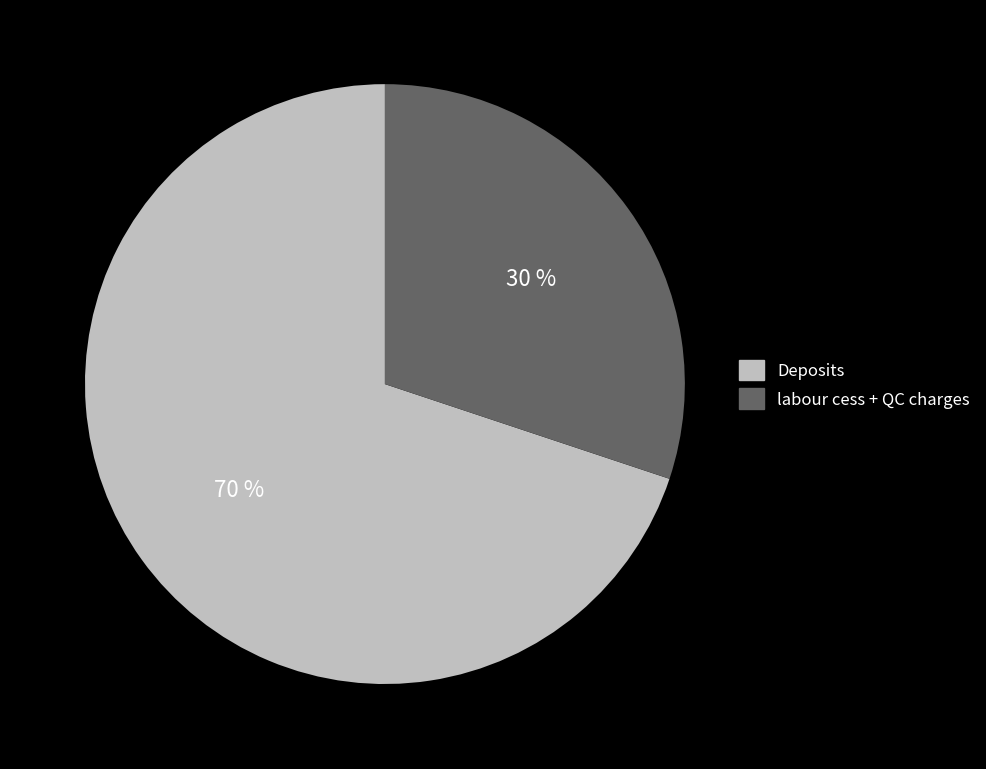

Is there a majority slice in this chart?

Yes